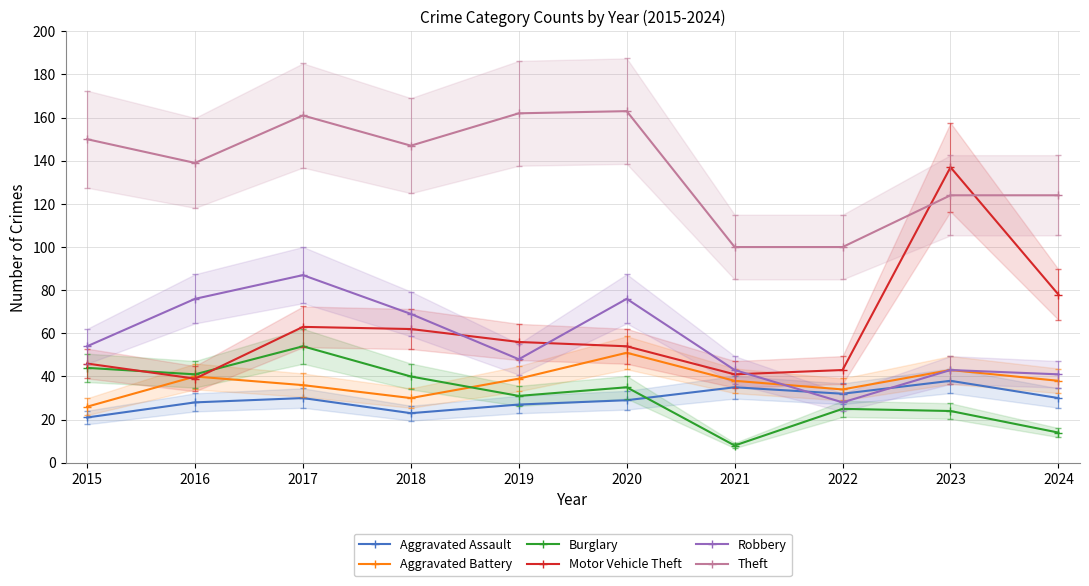

What is the value of the Aggravated Battery point at the 7th from the left?

38